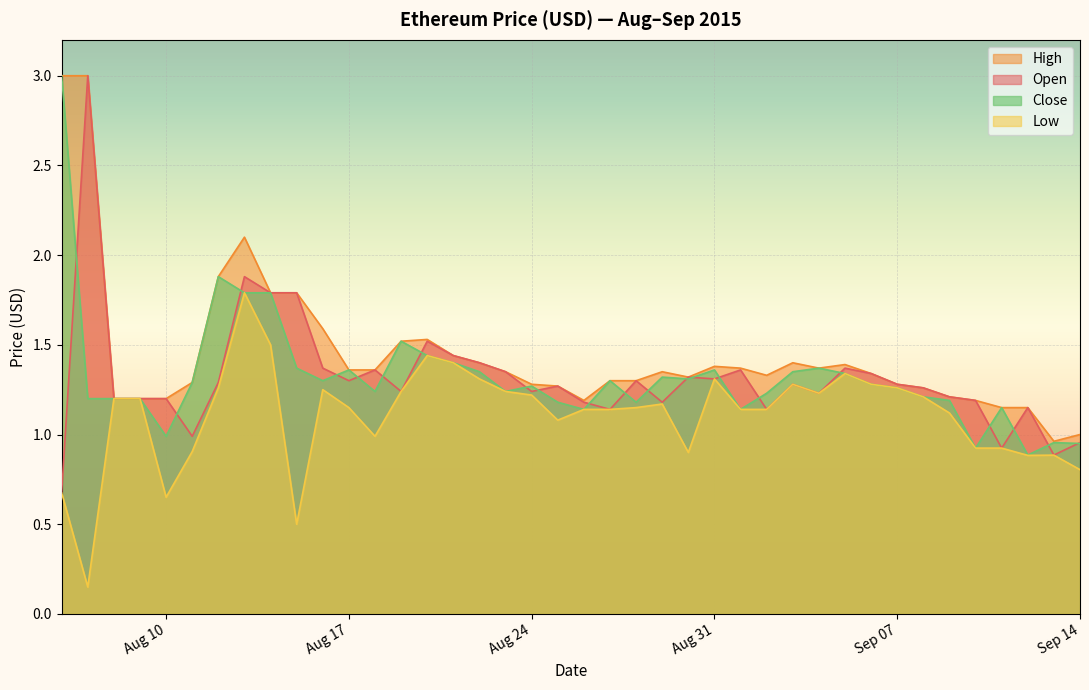

Which category has the lowest value in the Open series?

2015-08-06